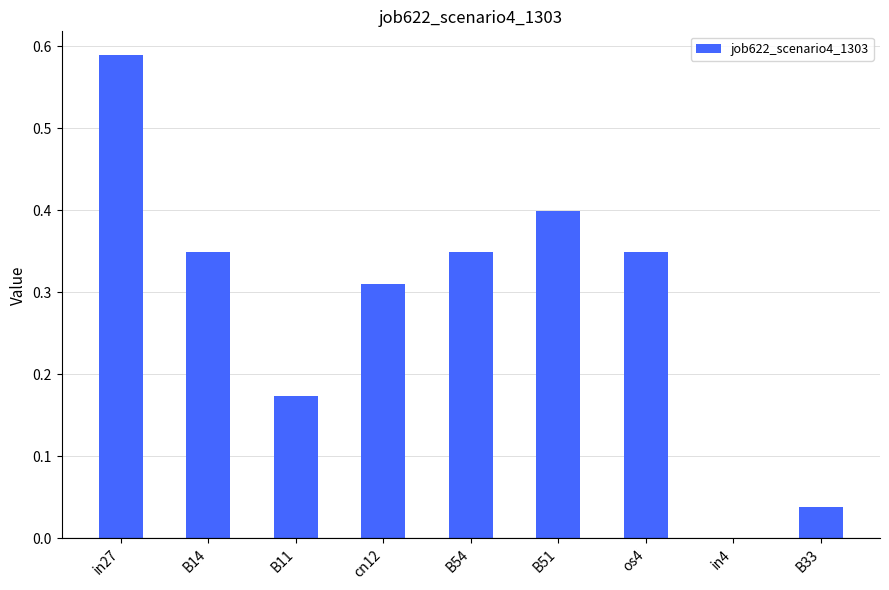

What is the sum of the values at B54 and B51?

0.7